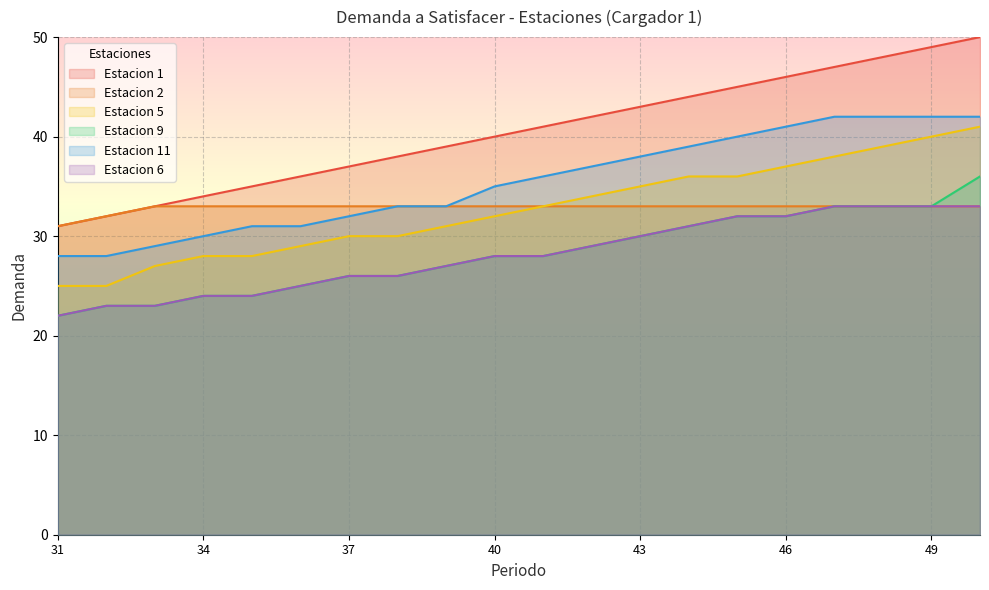

What is the minimum value shown in the chart?

22